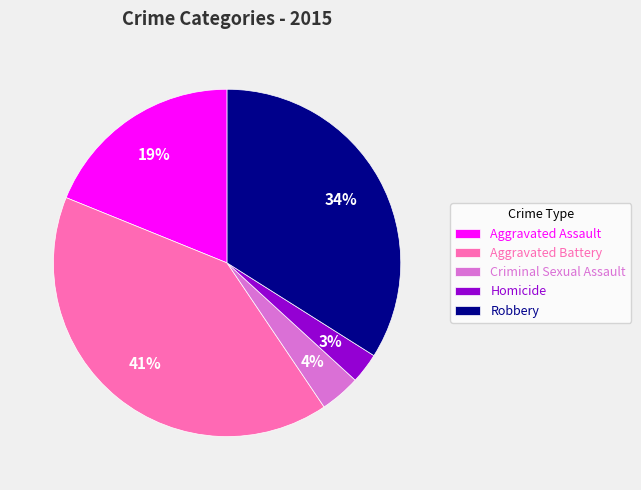

What is the ratio of the value at Aggravated Assault to the value at Robbery?

0.6